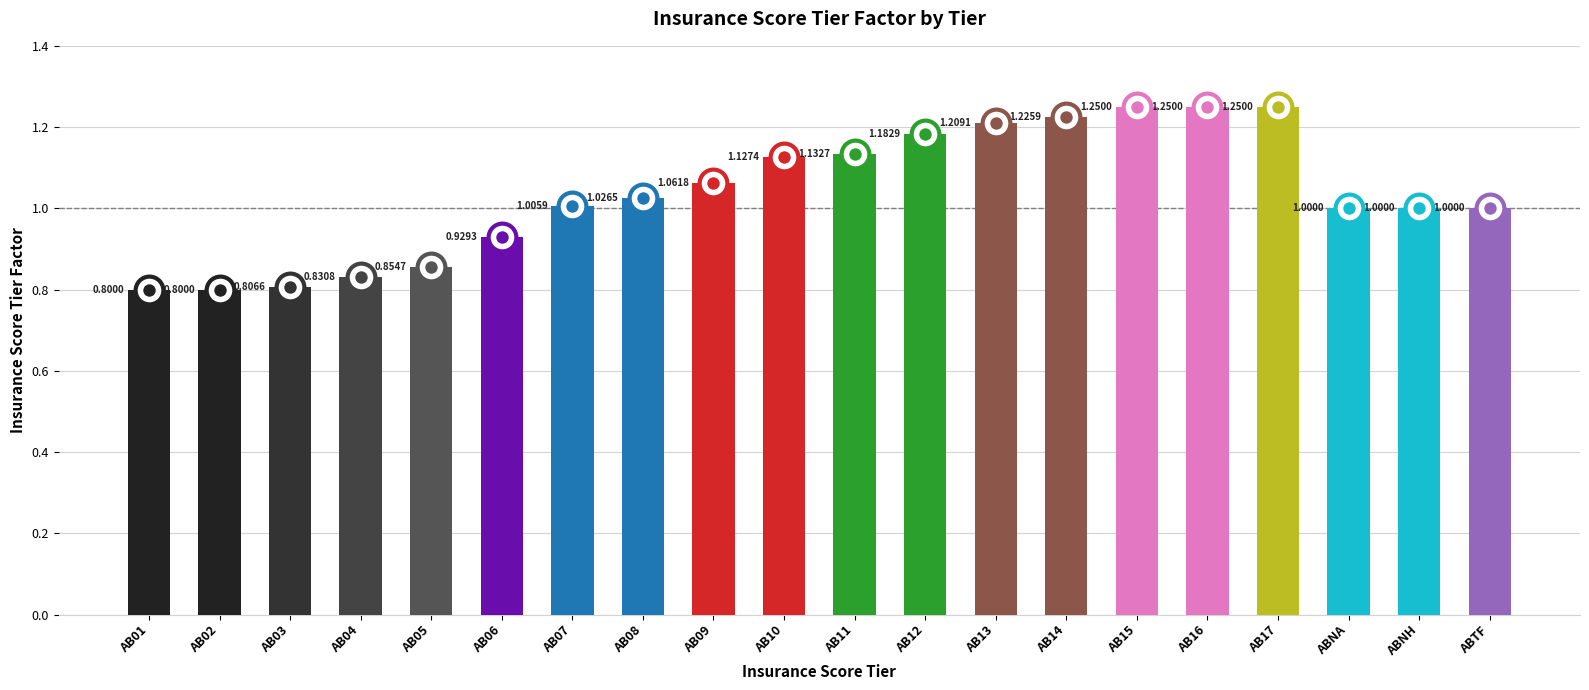

What is the change in value from AB03 to AB08?

+0.2